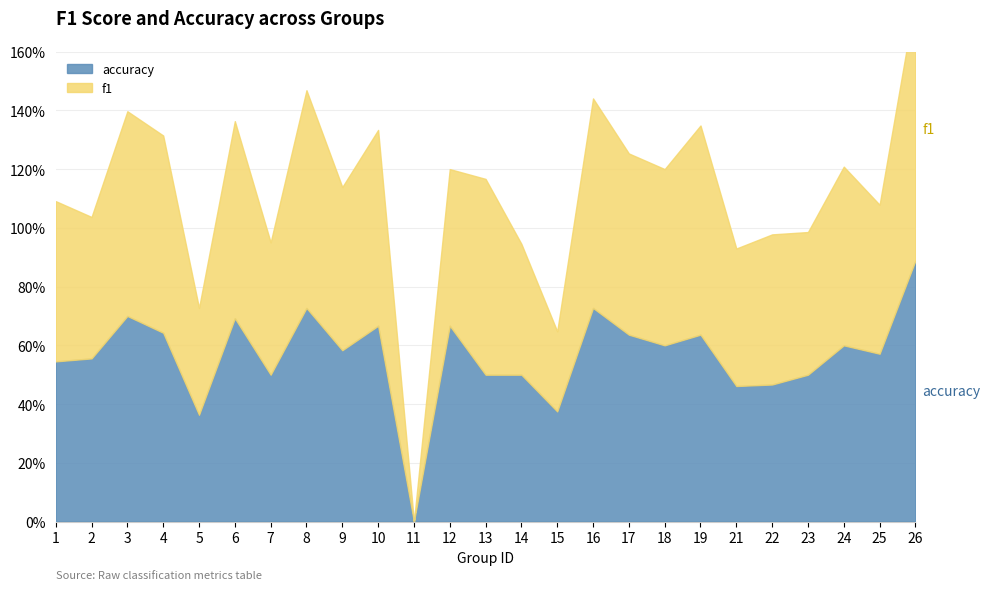

Rank the series by their maximum value, from lowest to highest.

accuracy, f1